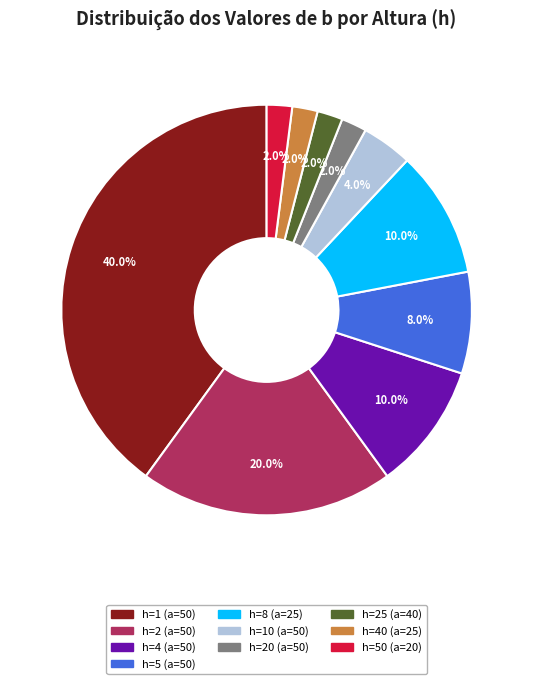

What is the total percentage of h=1 (a=50) and h=10 (a=50)?

44.0%